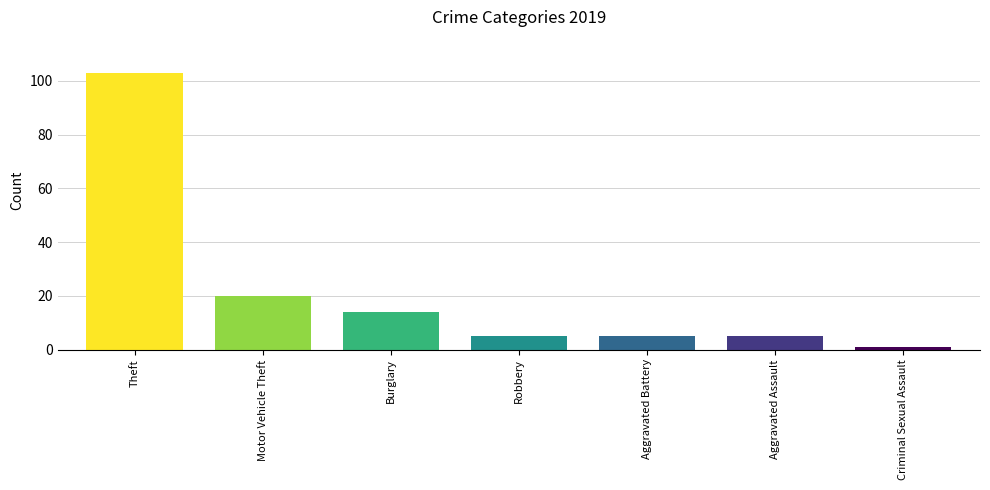

Count the number of categories in the chart.

7